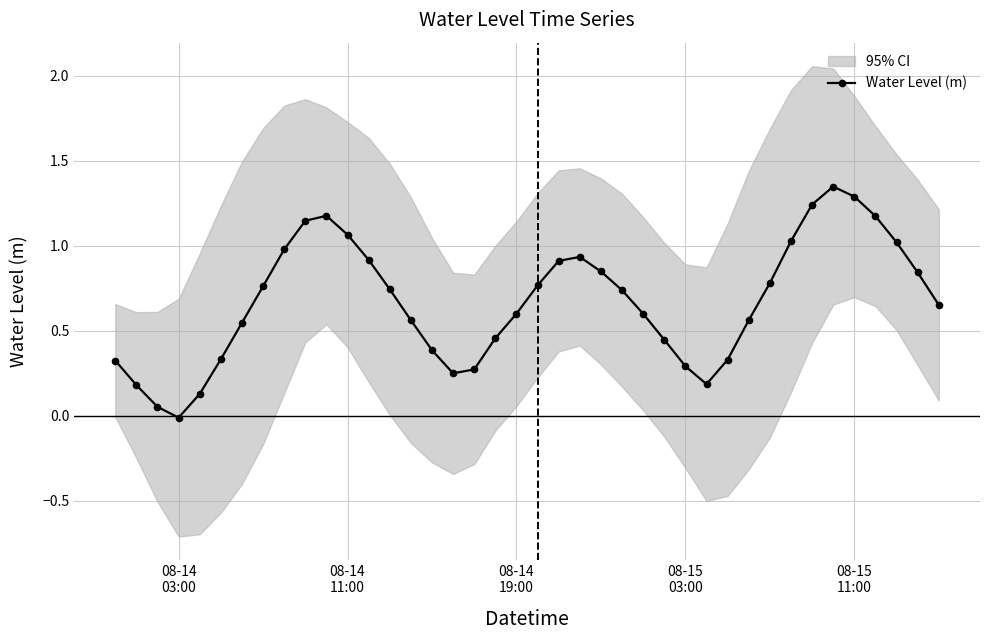

In Water Level (m), how many points are higher than both neighbors (excluding endpoints)?

3